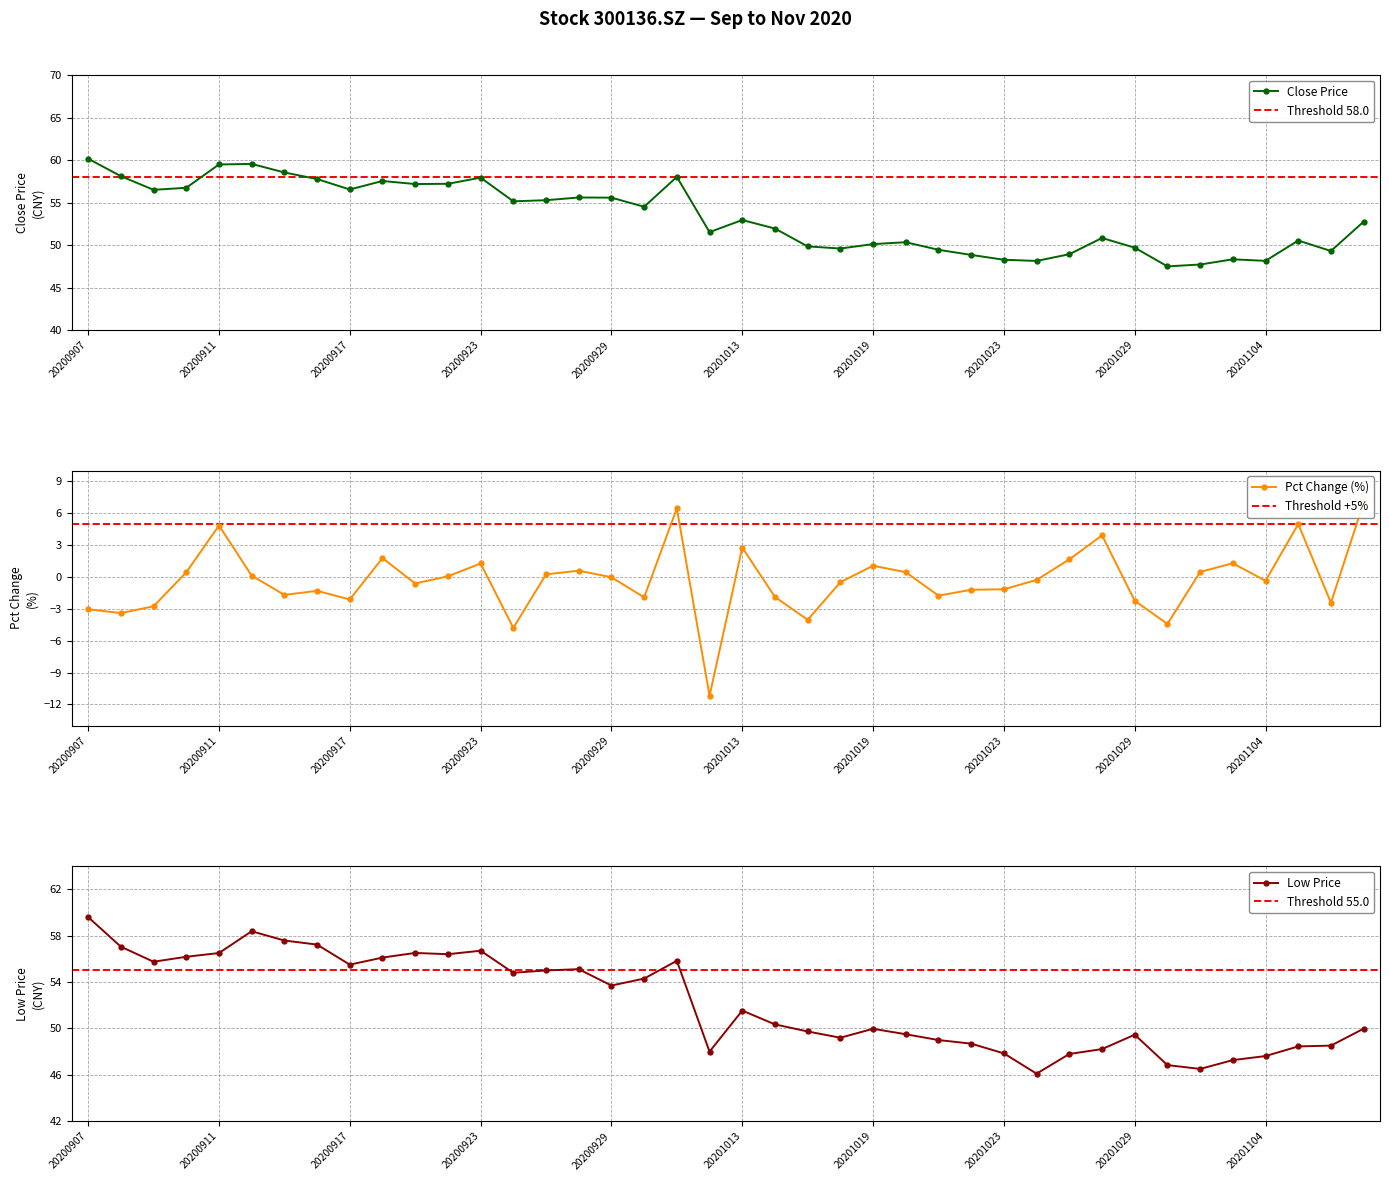

What is the value of the close point at the 3rd from the left?

56.5